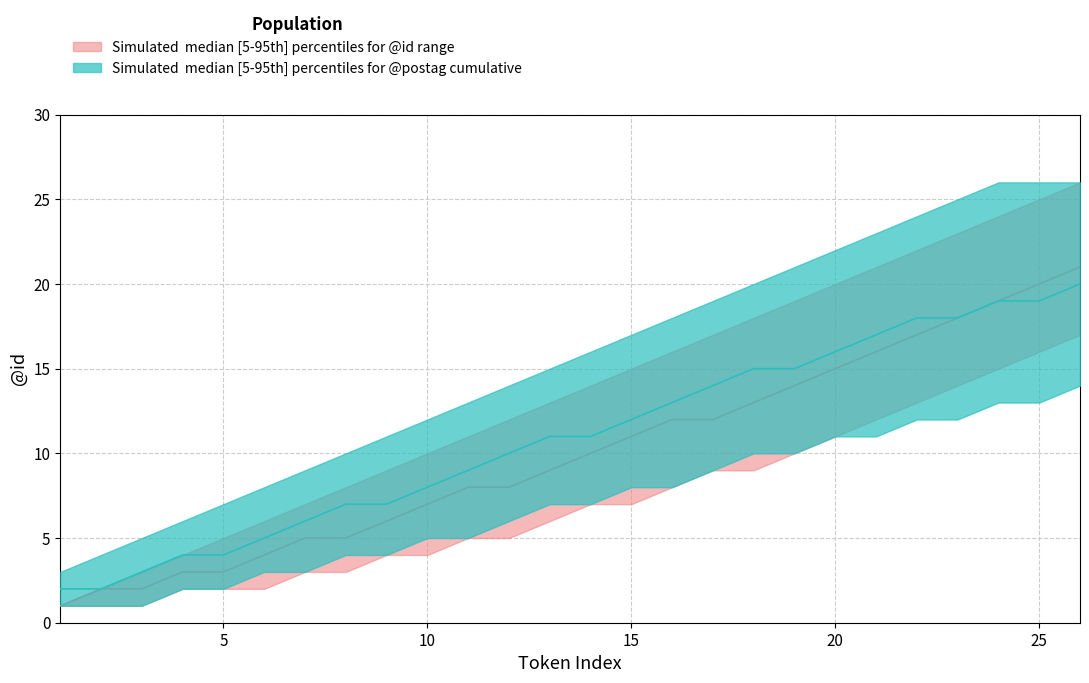

What is the sum of the postag_counts_lower values at 21 and 19?

21